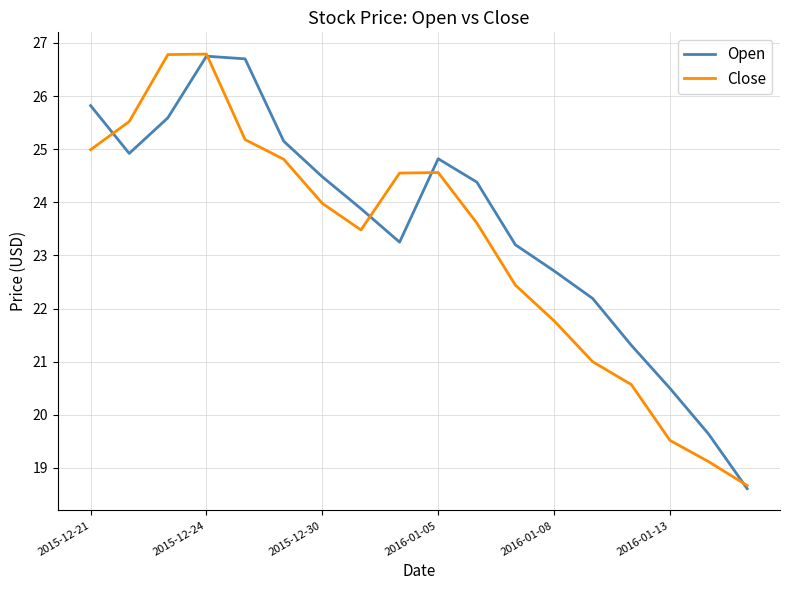

What are all the series names shown in the legend?

Open, Close